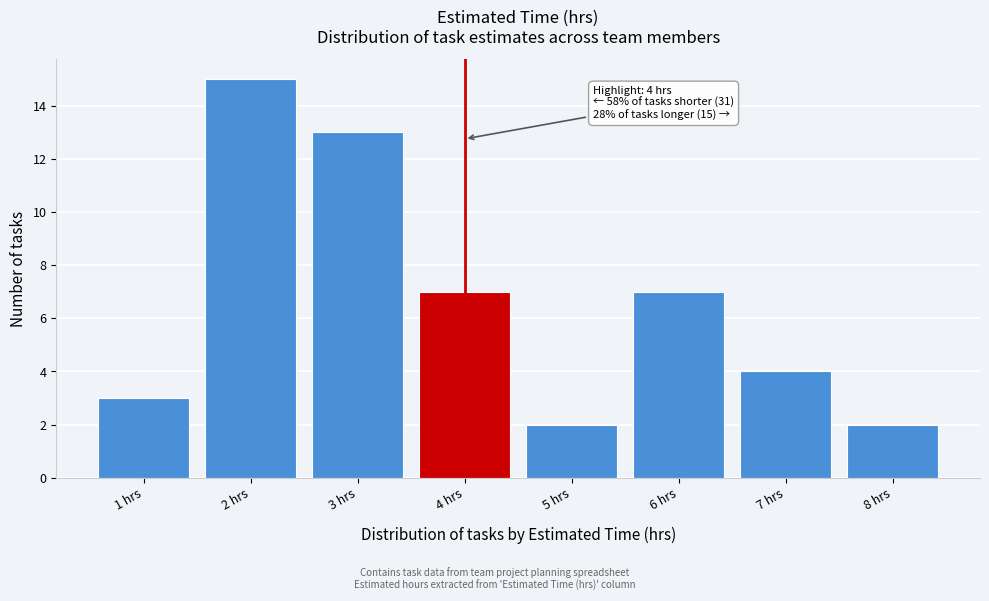

Over which range of the x-axis is the bar tallest?

1.5 to 2.5